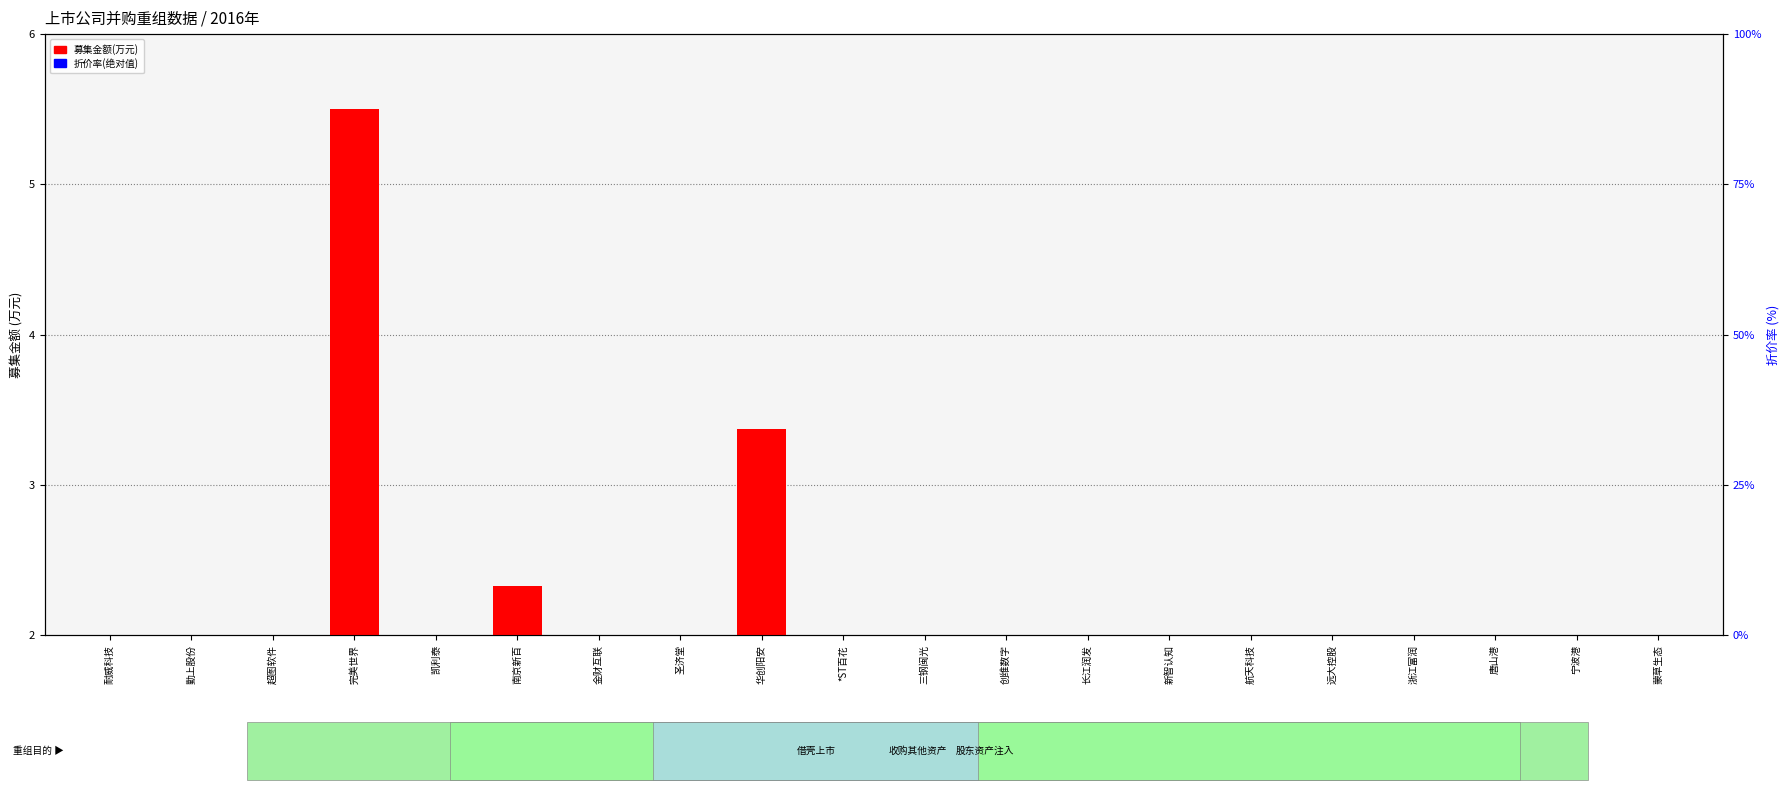

Is it true that 募集金额(万元) equals 1.5 at 三钢闽光?

False